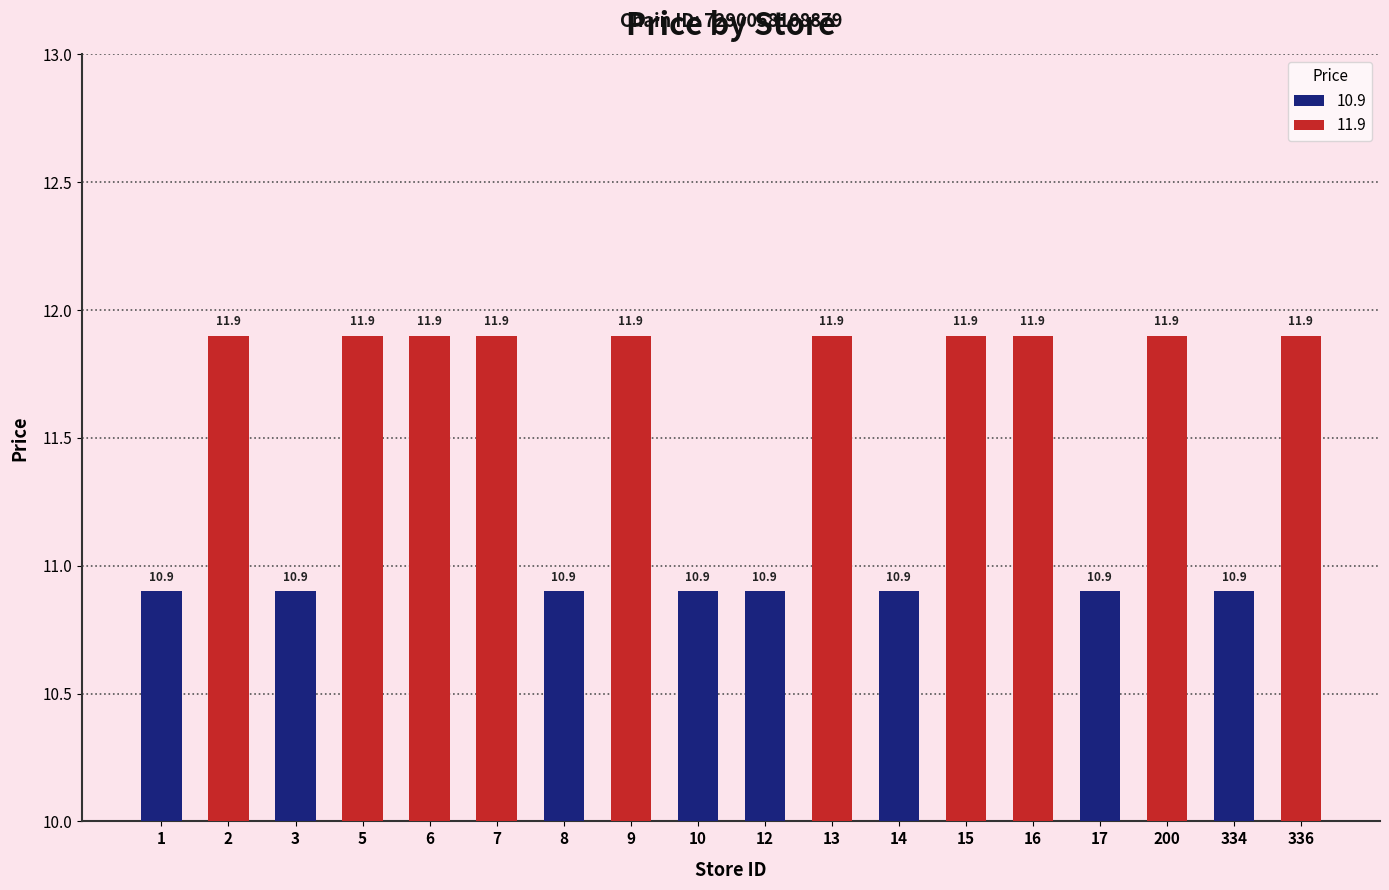

Which has a higher value, 13 or 1?

13